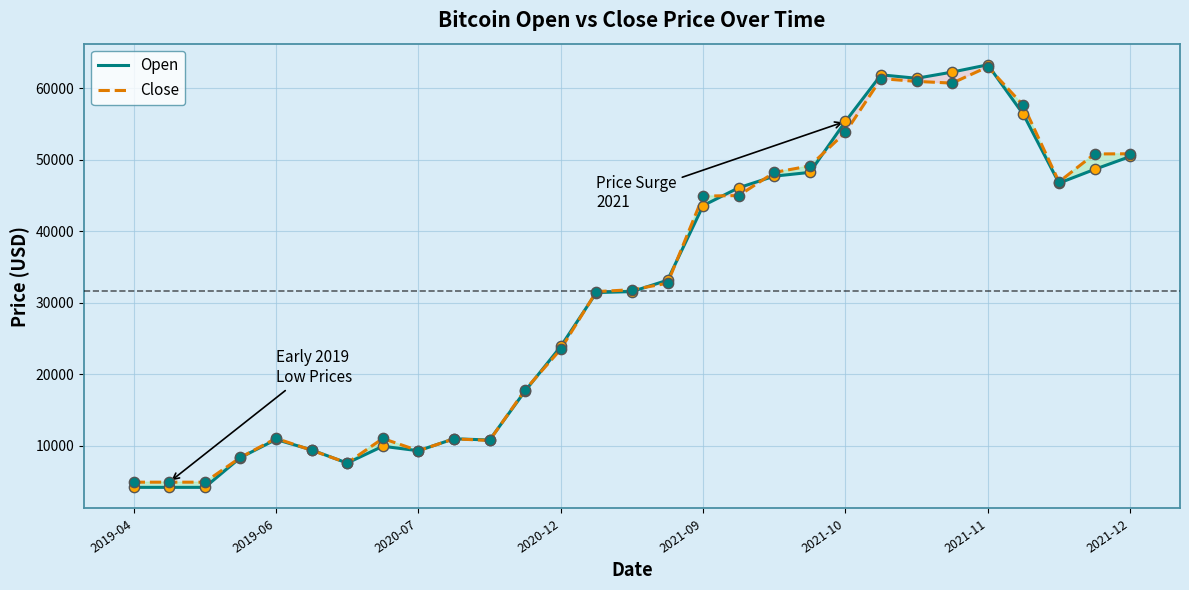

What are all the series names shown in the legend?

Open, Close